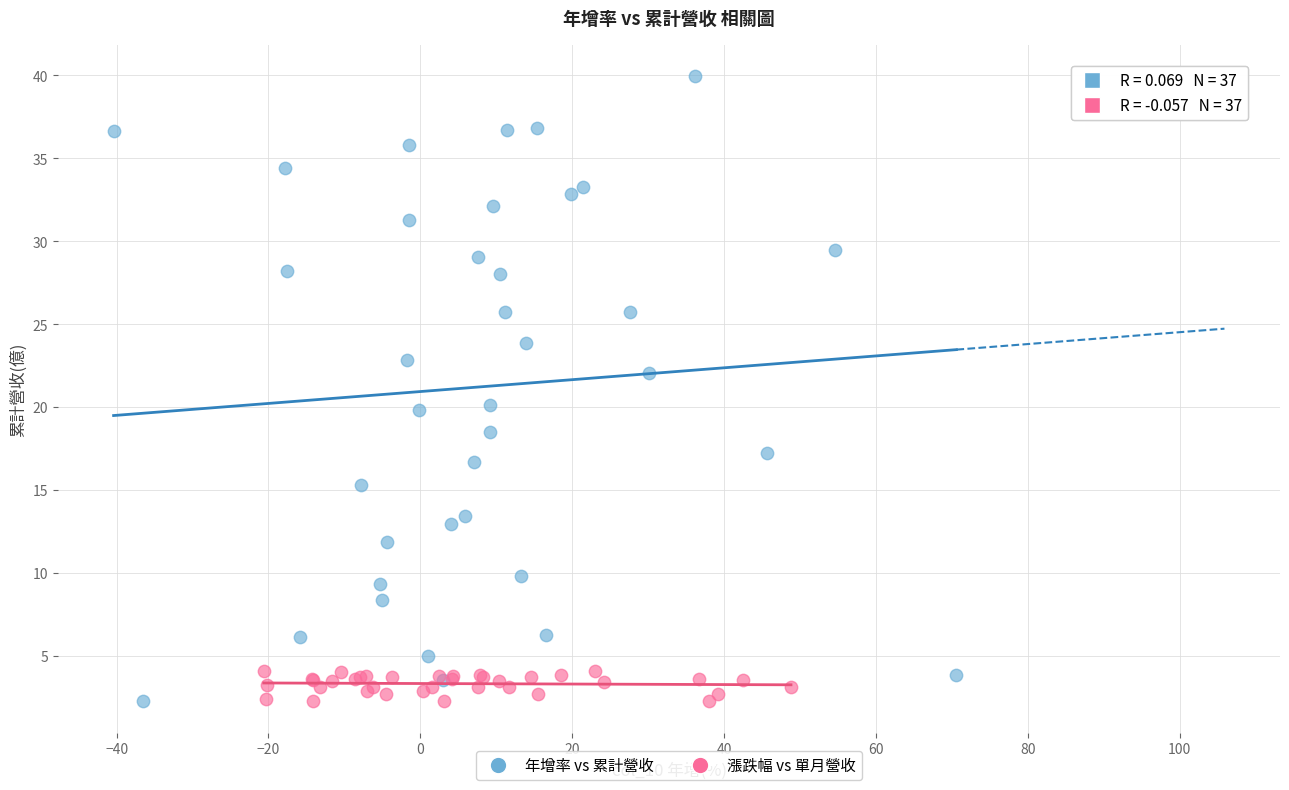

Which series has the largest Y range (max minus min)?

年增率 vs 累計營收